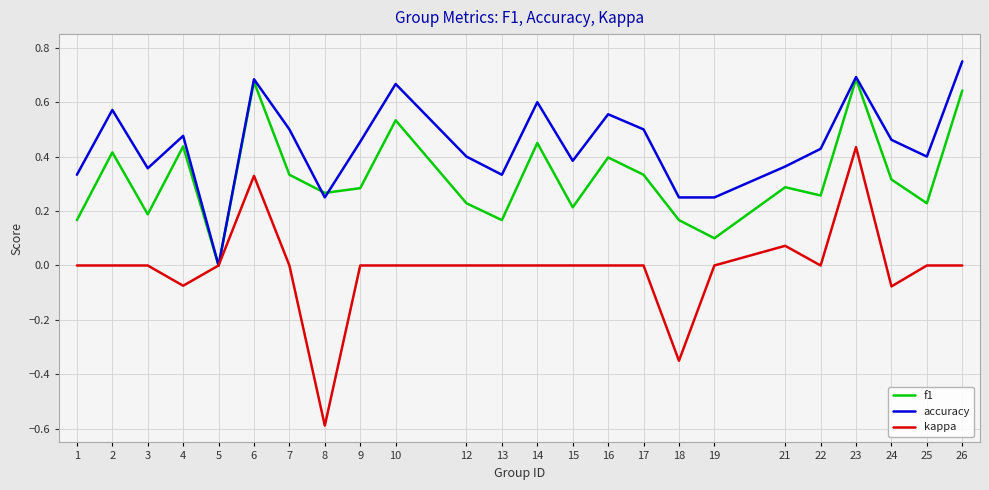

The f1 series shows 0.7 at 23. True or false?

True